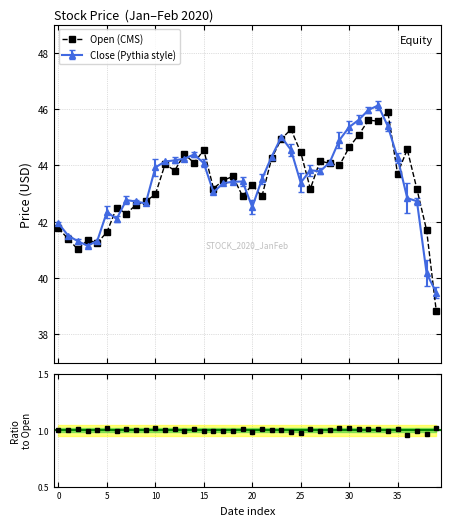

True or false: Close (Pythia style) has more than 2 points higher than both neighbors.

True